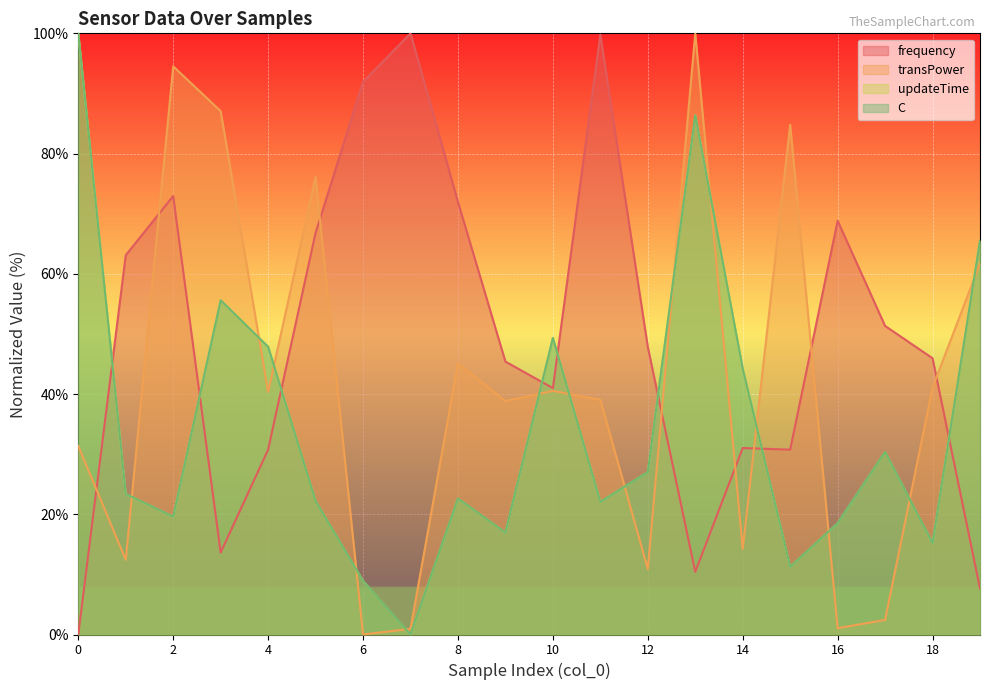

Reading left to right, list all the values displayed in this chart.

frequency: 0.0	63.1	72.9	13.6	30.7	66.8	91.9	100.0	72.0	45.4	41.0	99.8	47.8	10.4	31.0	30.7	68.8	51.3	45.9	7.6
transPower: 31.4	12.4	94.5	87.1	40.4	76.1	0.0	0.9	45.1	38.8	40.5	39.0	10.9	100.0	14.2	84.8	1.0	2.4	41.1	61.7
updateTime: 100.0	23.4	19.6	55.6	47.9	22.2	8.9	0.0	22.6	17.0	49.3	22.1	27.0	86.4	44.2	11.3	18.5	30.4	15.2	65.5
C: 100.0	23.4	19.6	55.6	47.9	22.2	8.9	0.0	22.6	17.0	49.3	22.1	27.0	86.4	44.2	11.3	18.5	30.4	15.2	65.5